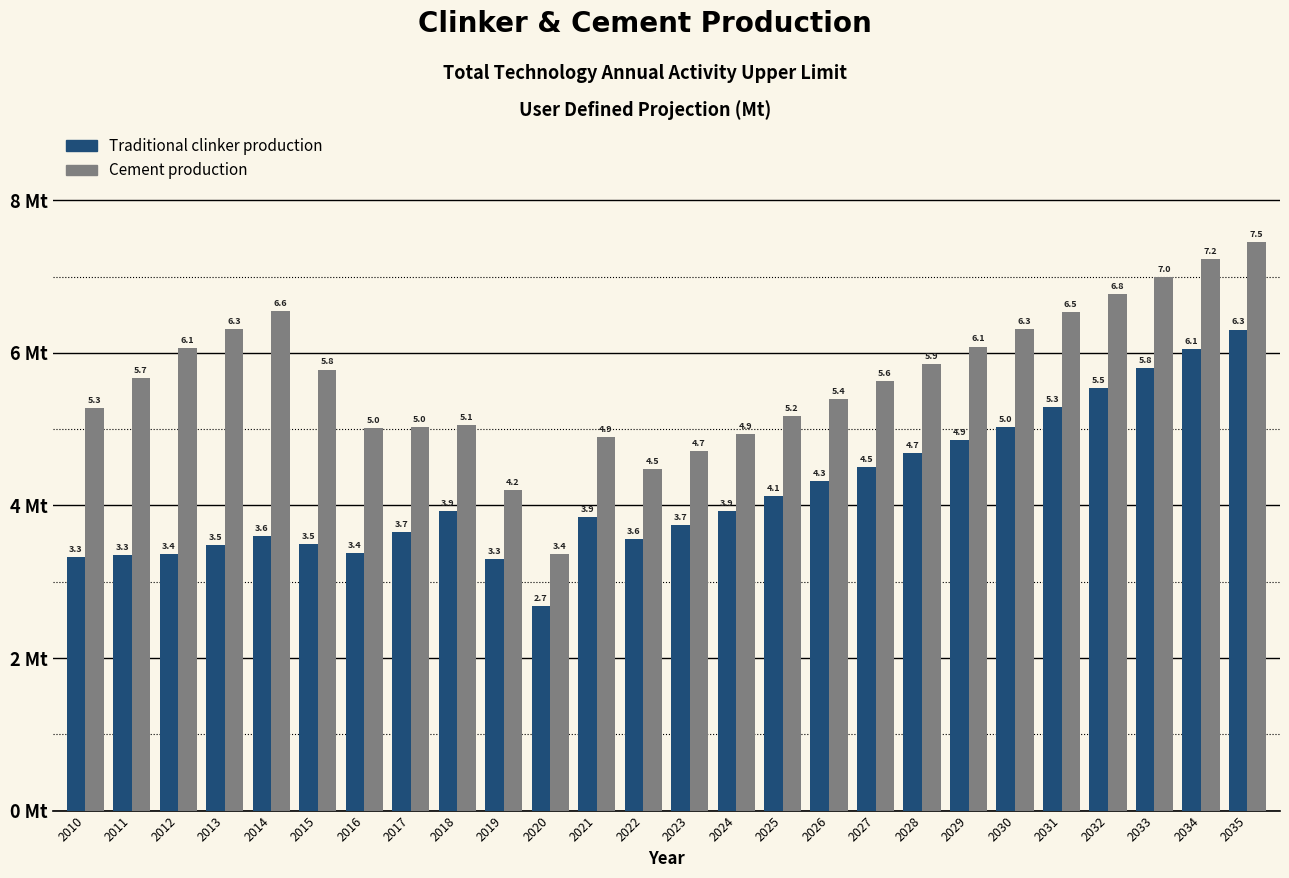

What is the value of the Traditional clinker production bar at the 23rd from the left?

5.5